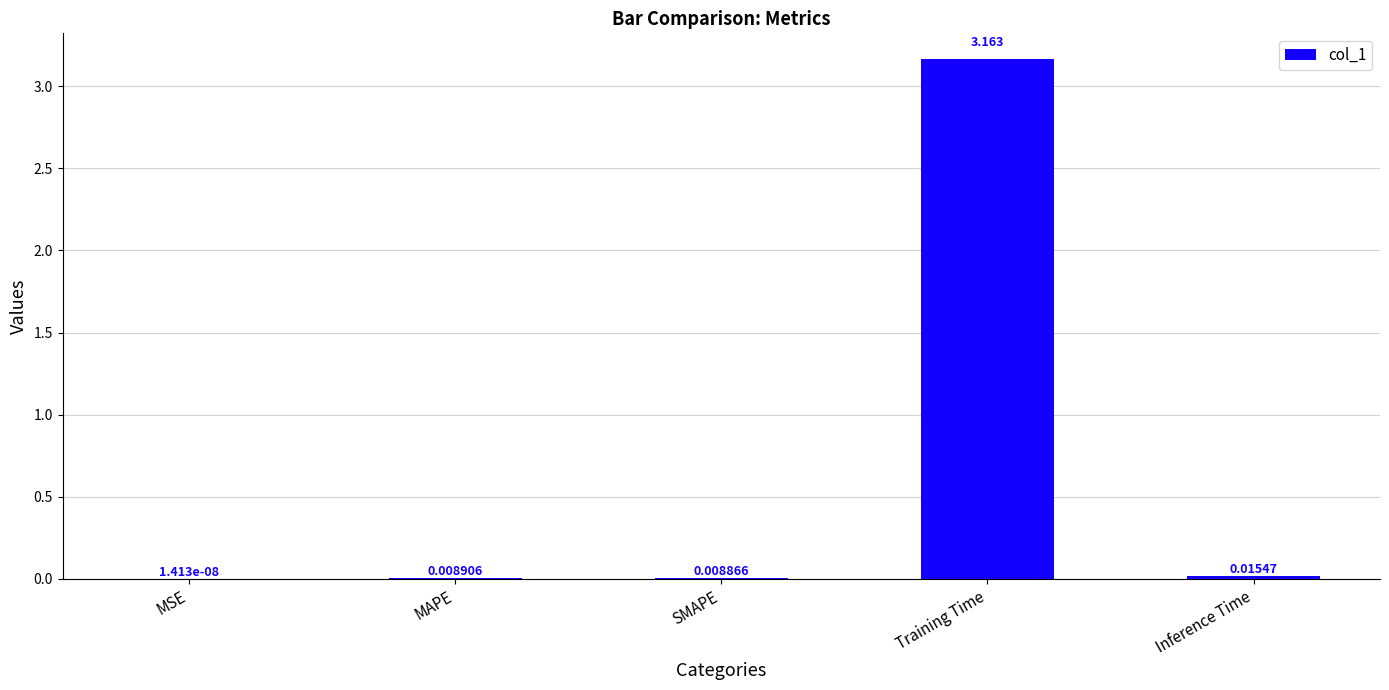

Where is the data nearest to the value 1?

Inference Time